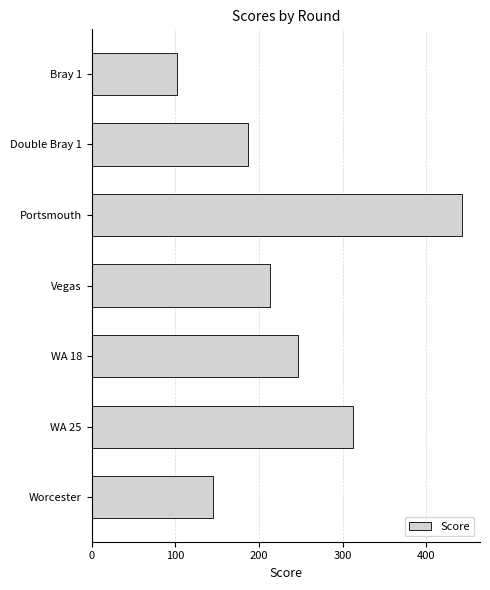

What is the sum of all values?

1648